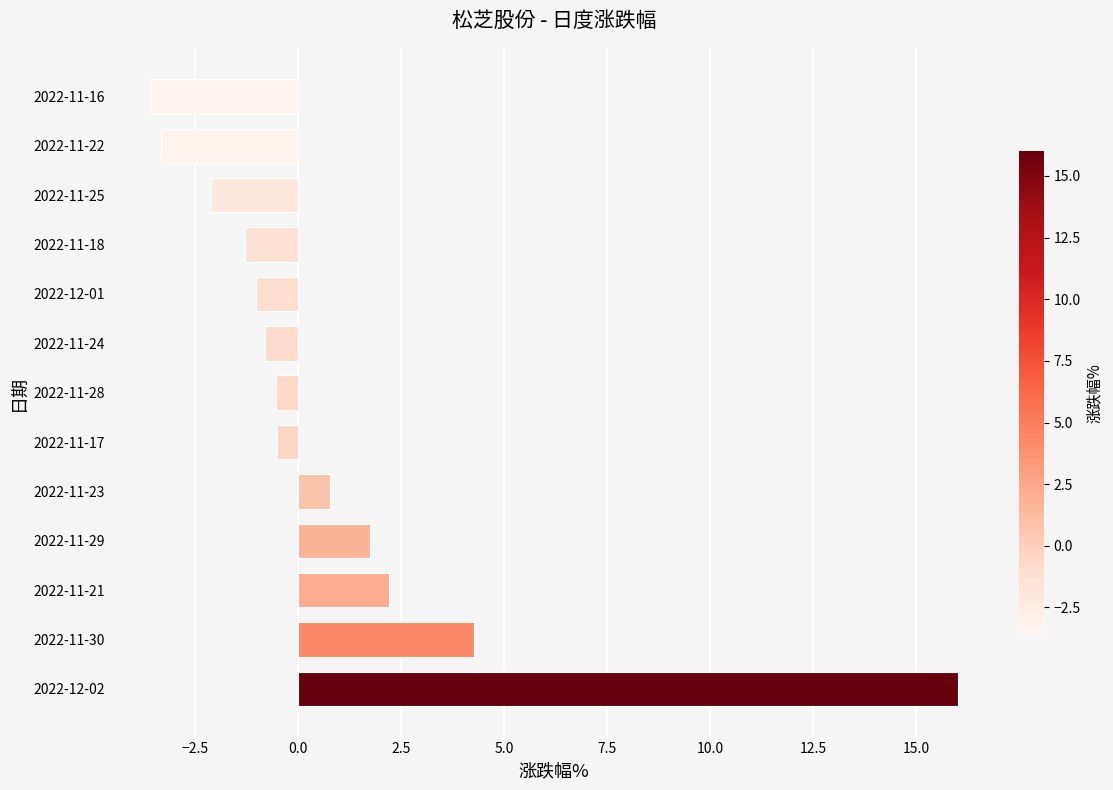

The value at 2022-11-28 is -0.5. True or false?

True